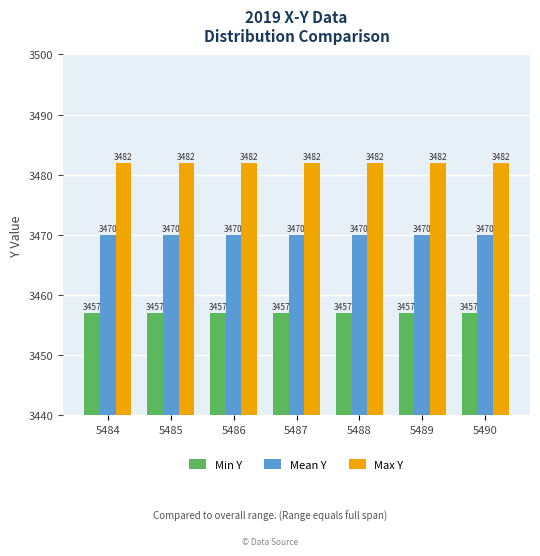

True or false: Min Y has a value of 3457 at 5489.

True